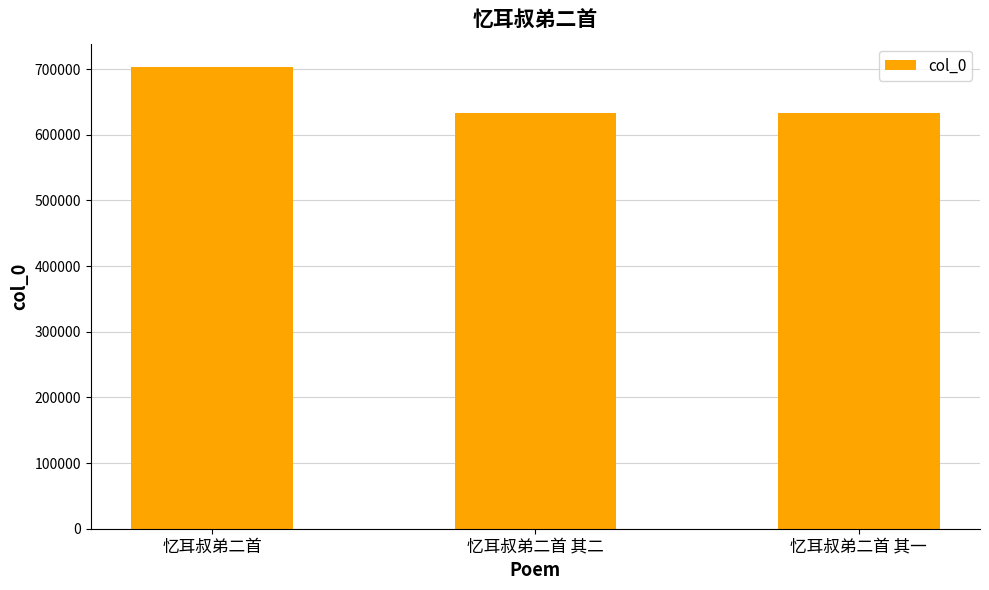

The chart shows a value of 211639 at 忆耳叔弟二首 其一. True or false?

False